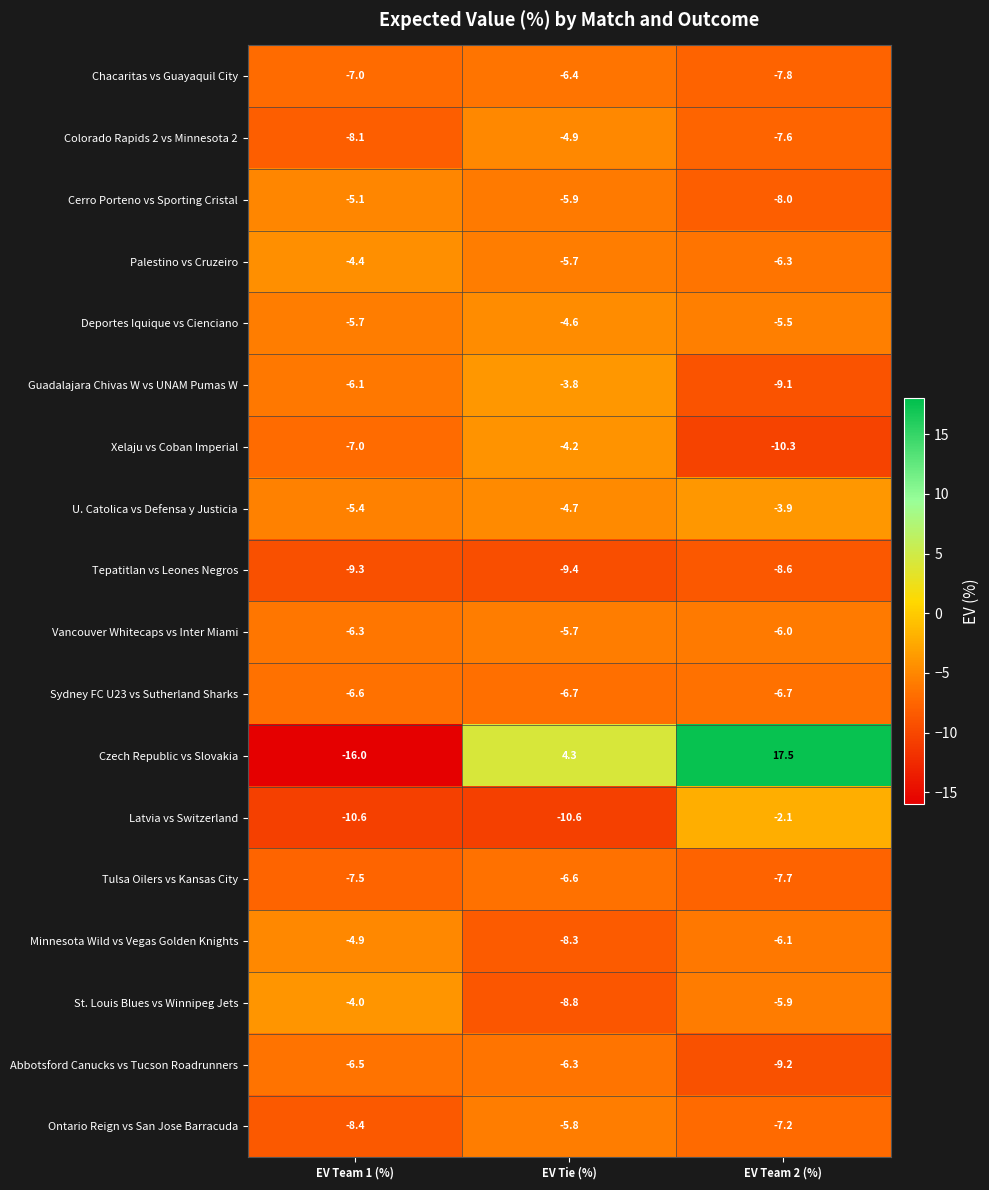

What is the spread (max minus min) of values at EV Team 2 (%)?

27.8